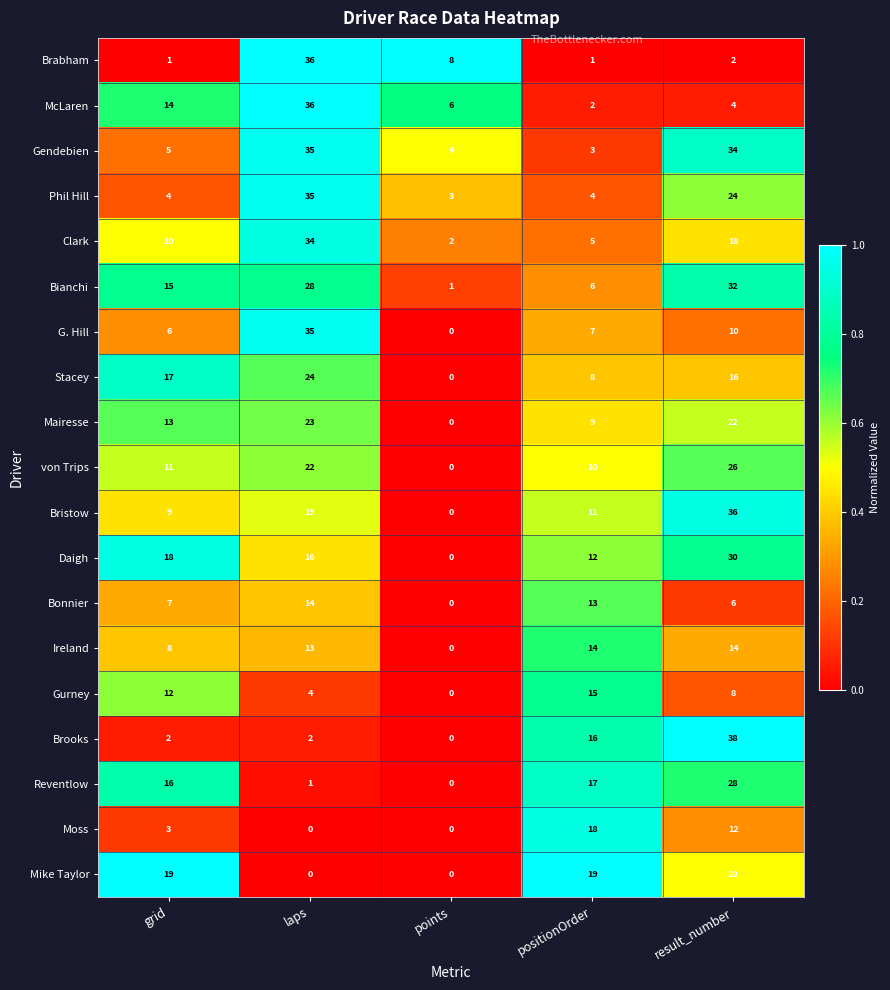

What is the difference between the second highest and minimum values in the Phil Hill series?

21